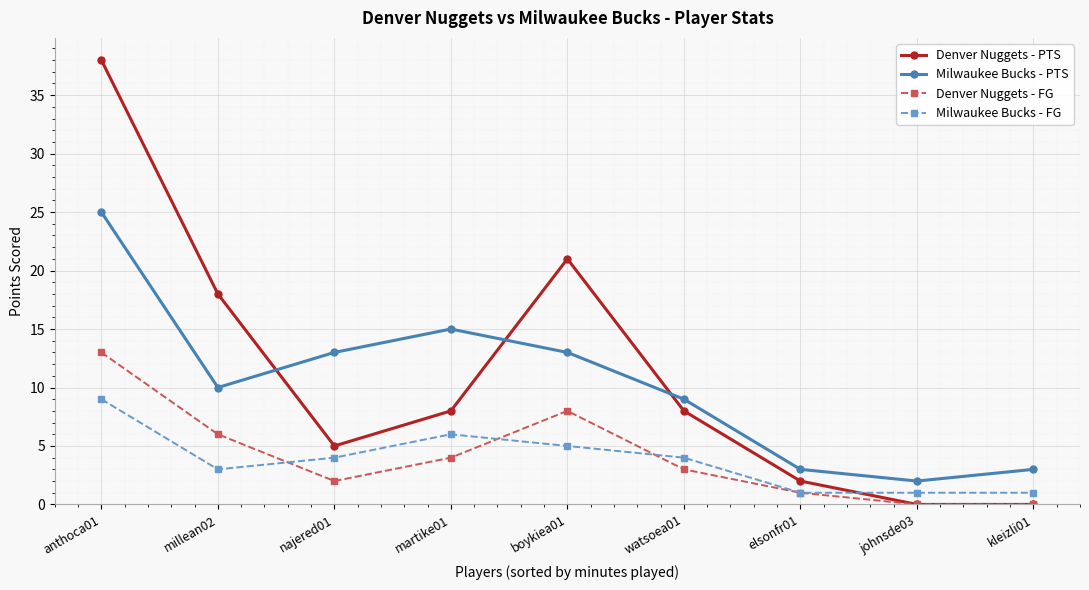

True or false: Milwaukee Bucks - FG has more than 2 points higher than both neighbors.

False